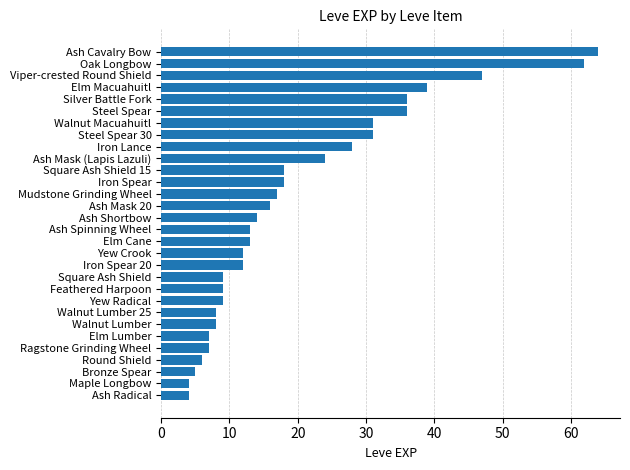

What is the difference between the maximum and minimum values?

60